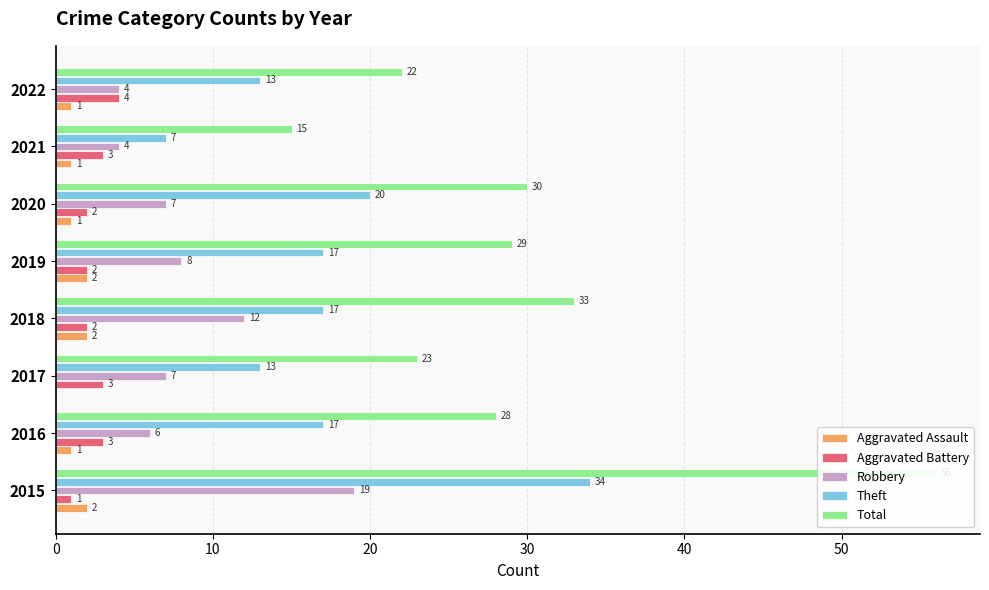

What is the average value of the Theft series?

17